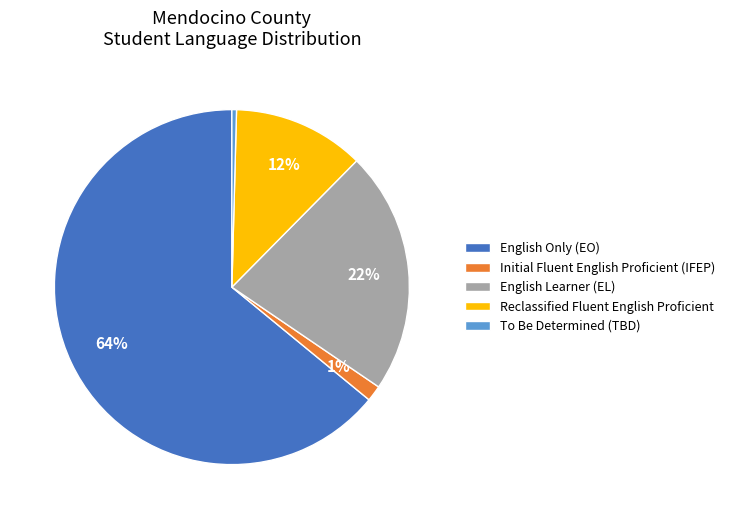

Which has a higher value, English Learner (EL) or English Only (EO)?

English Only (EO)